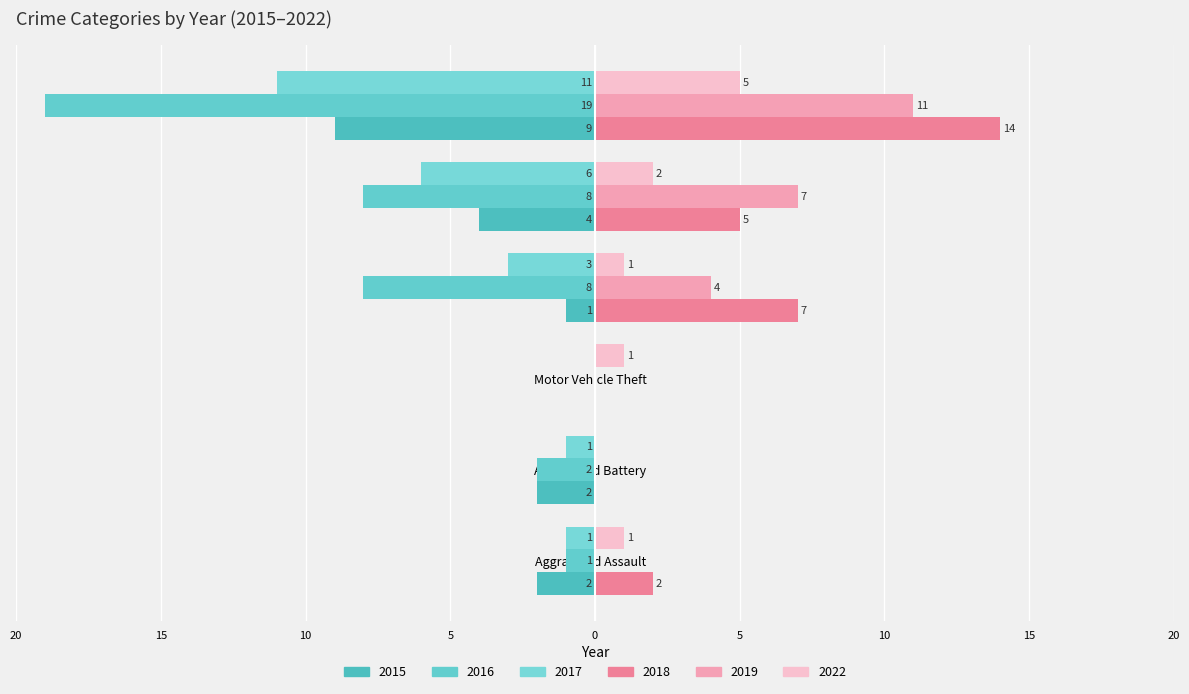

Is it true that Year 2015 equals 5 at Motor Vehicle Theft?

False